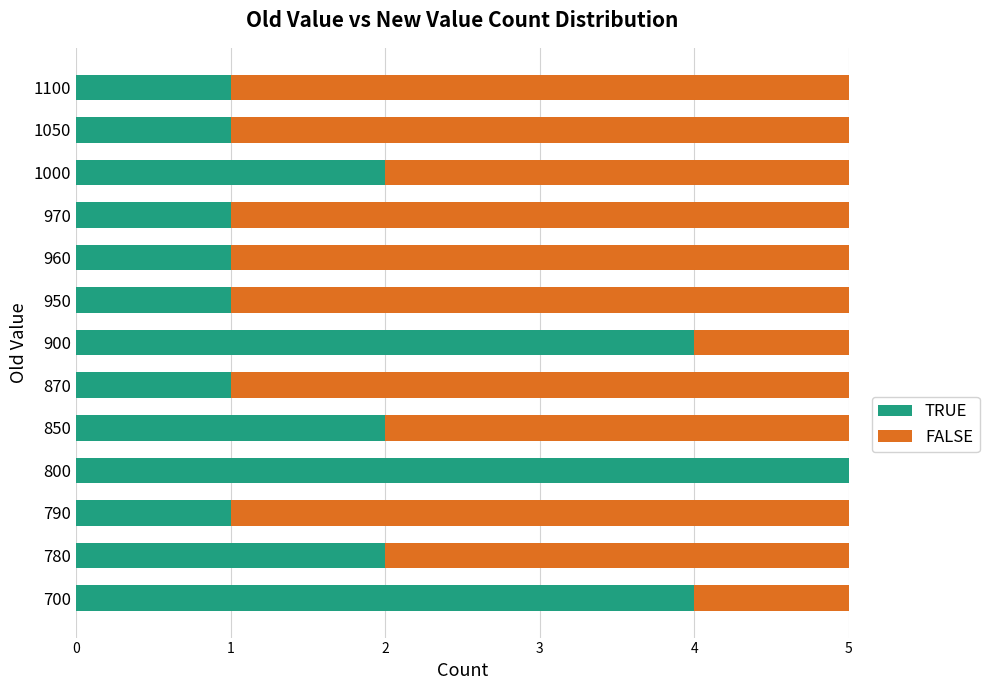

Is it true that TRUE equals 2 at 780?

True